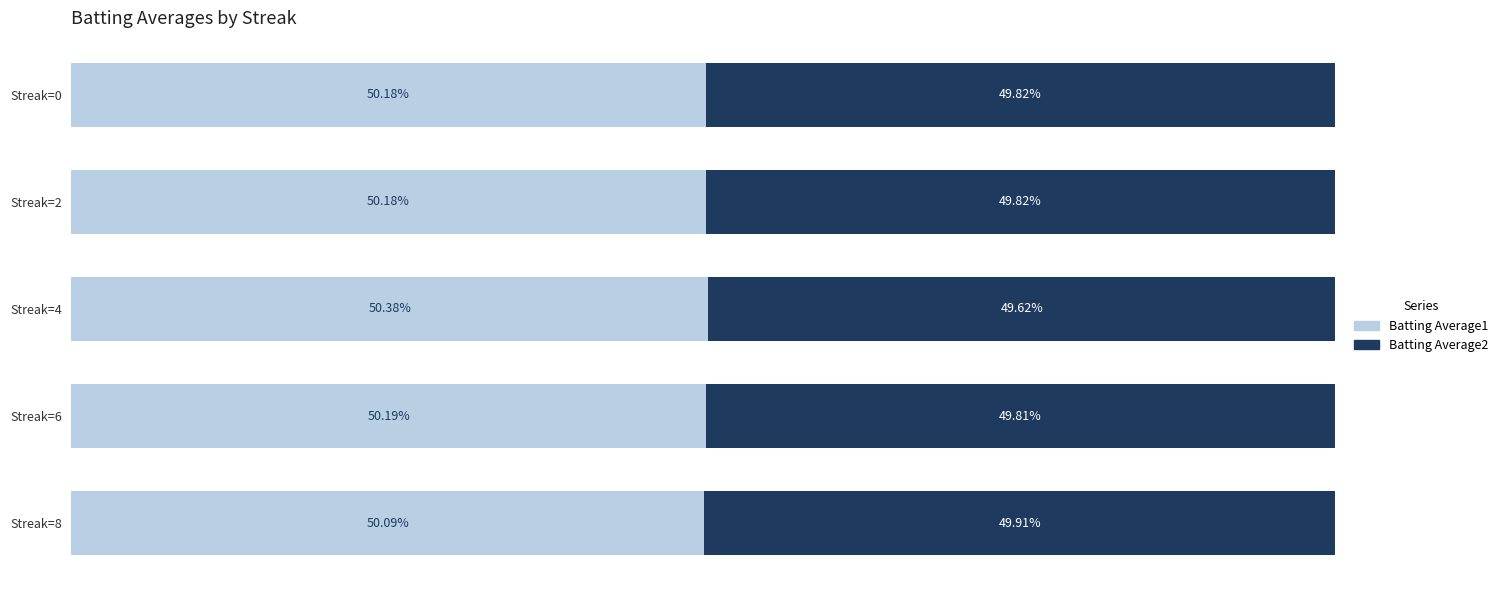

What are all the series names shown in the legend?

Batting Average1, Batting Average2